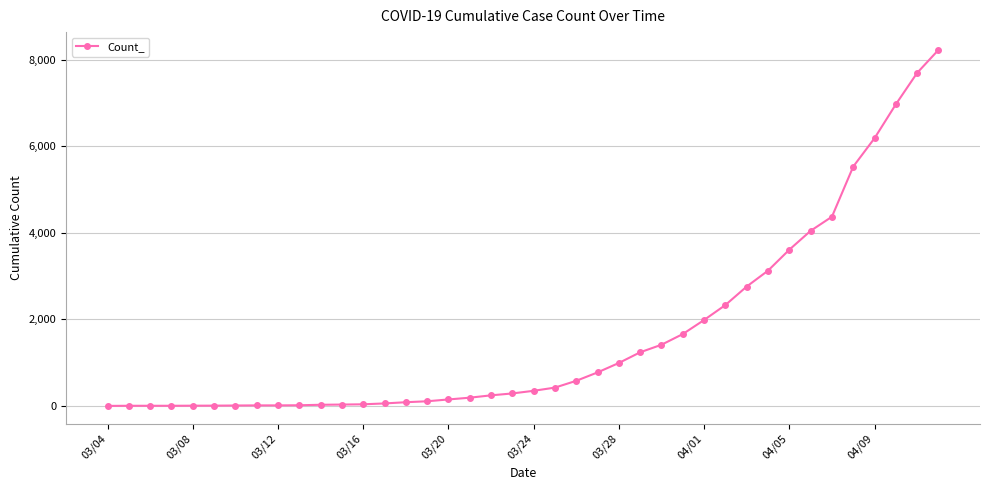

What is the difference between the second highest and second lowest values?

7691